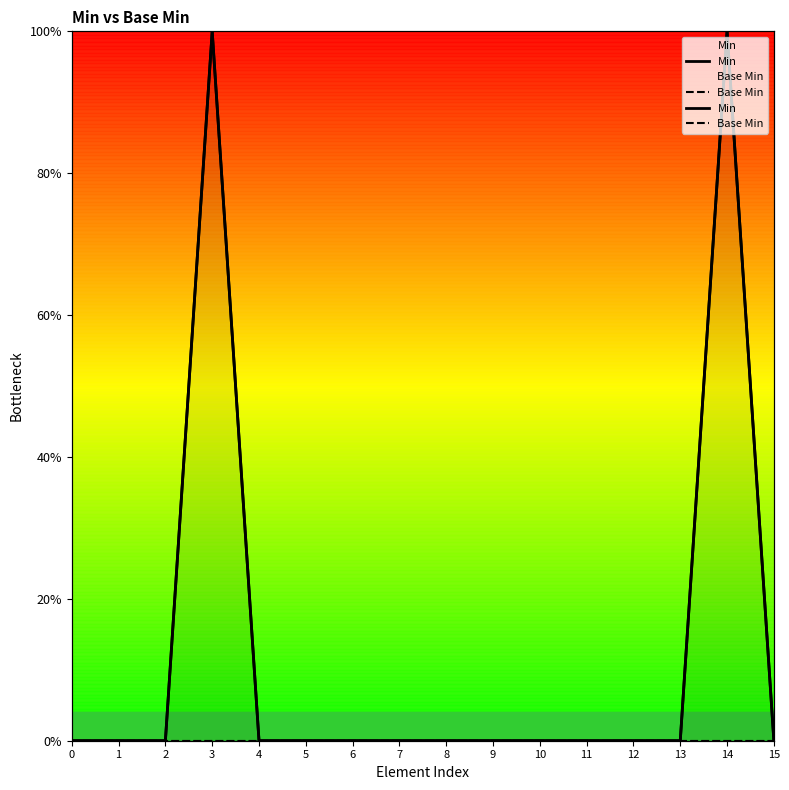

What are all the series names shown in the legend?

Min, Base Min